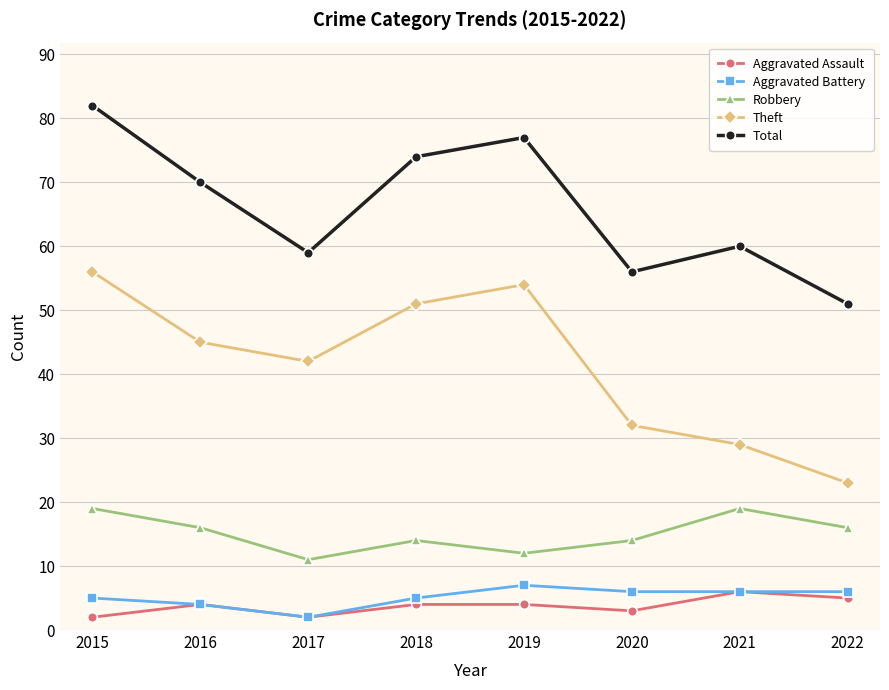

List the labels in order of Theft value, smallest first.

2022, 2021, 2020, 2017, 2016, 2018, 2019, 2015